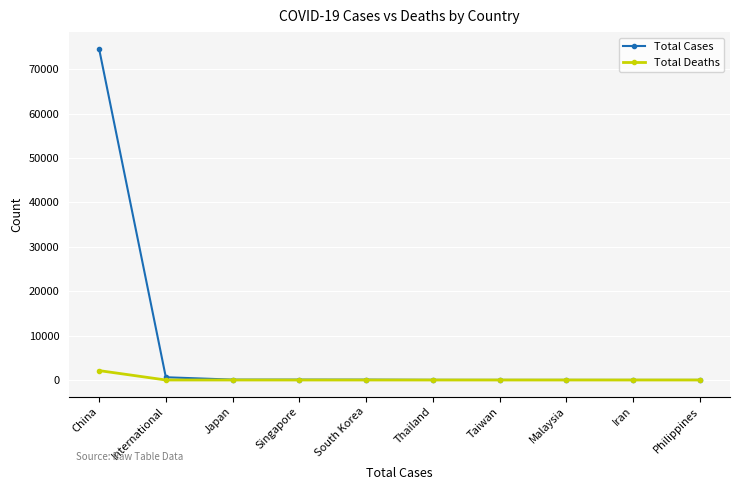

What is the value of the Total Deaths point at the 8th from the left?

1